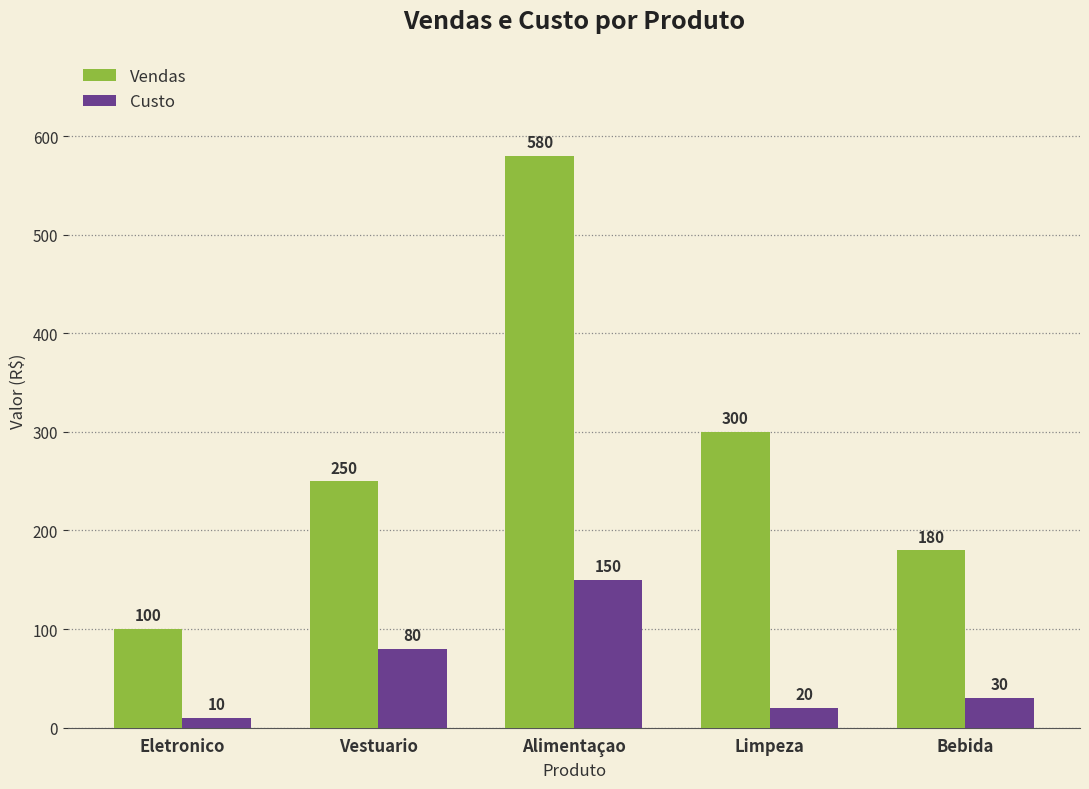

Reading right to left, list all the values displayed in this chart.

Vendas: 180	300	580	250	100
Custo: 30	20	150	80	10